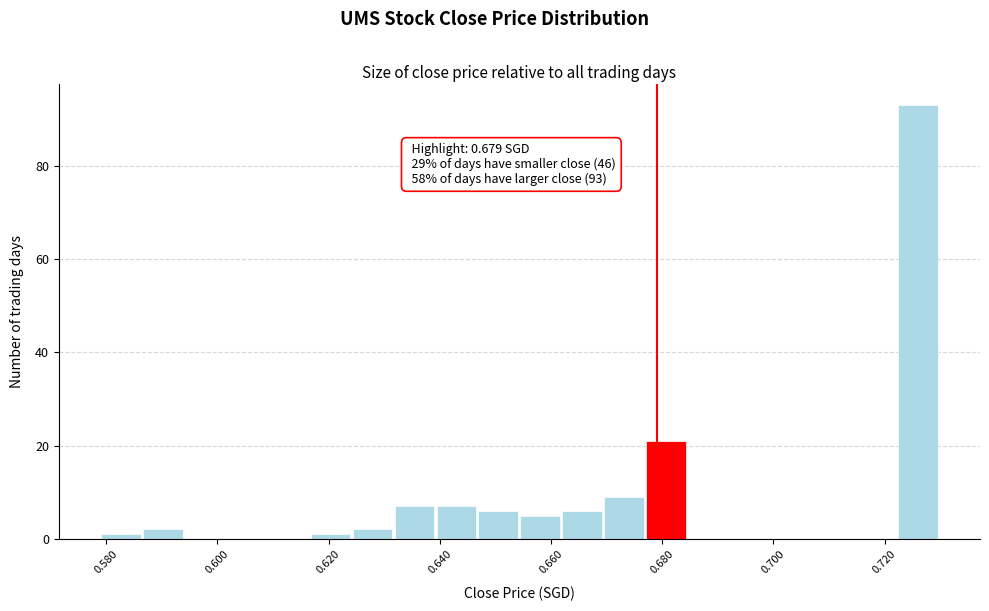

Around what value on the x-axis is the tallest bar? Give the approximate position of its centre, as read against the axis.

0.726